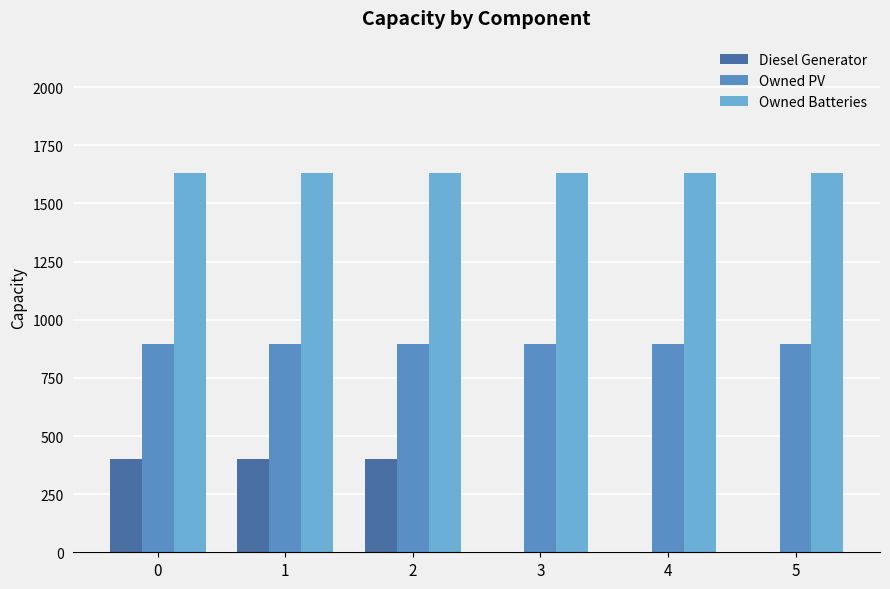

At how many categories does at least one series exceed 702?

6